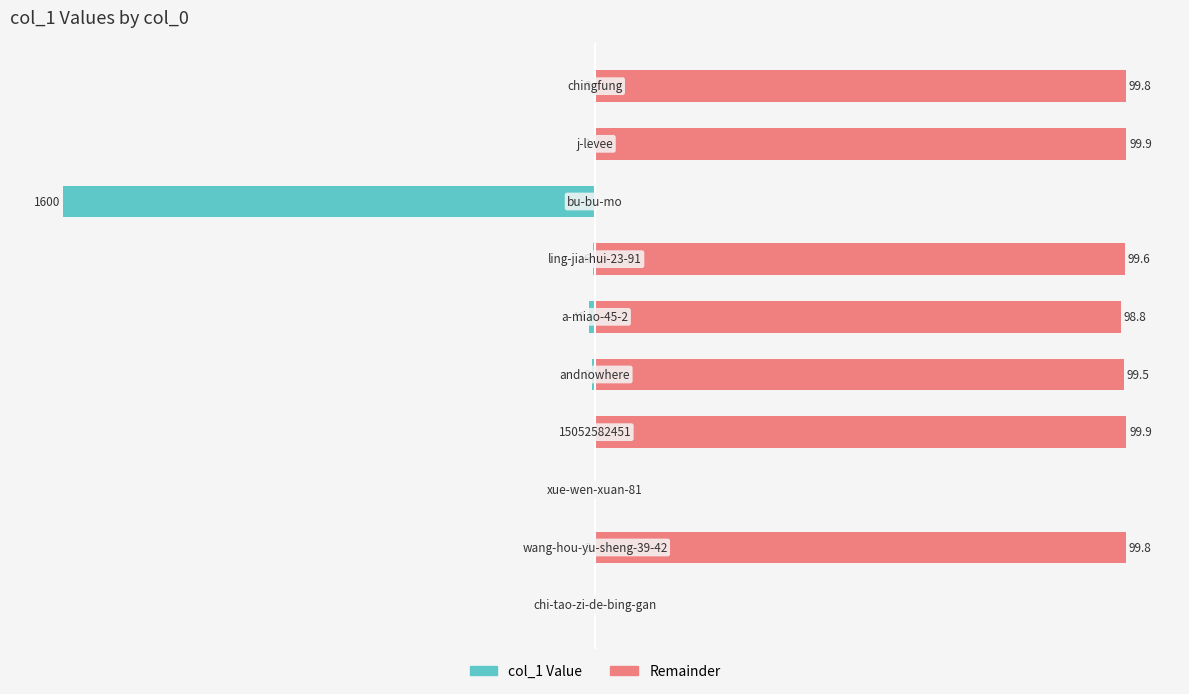

Does the chart contain any negative values?

Yes